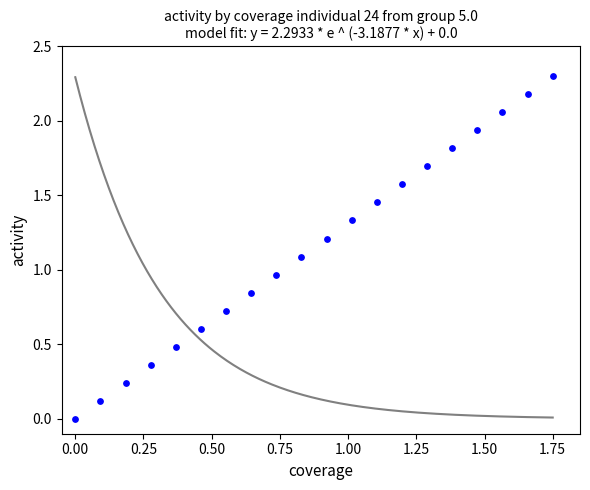

What is the range of Y values (max minus min)?

2.3